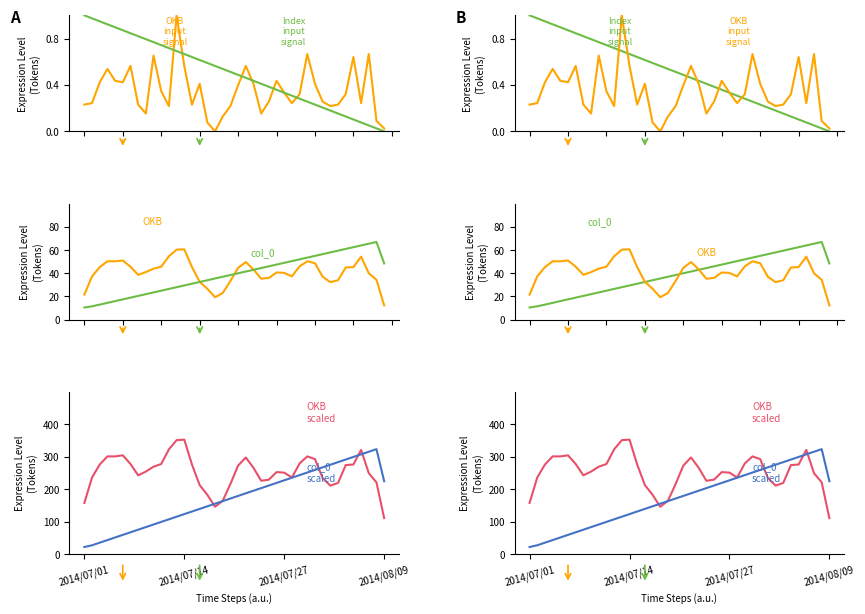

Read the OKB scaled value at 20.

273.3